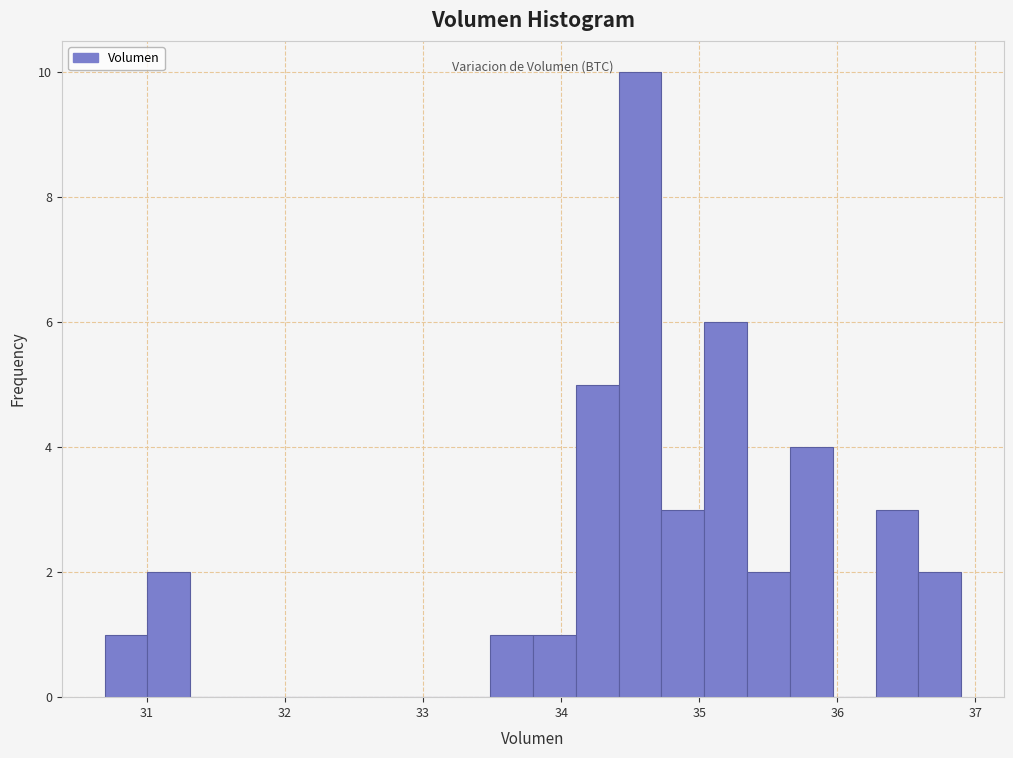

Read against the x-axis, roughly where is the centre of the tallest bar?

34.6